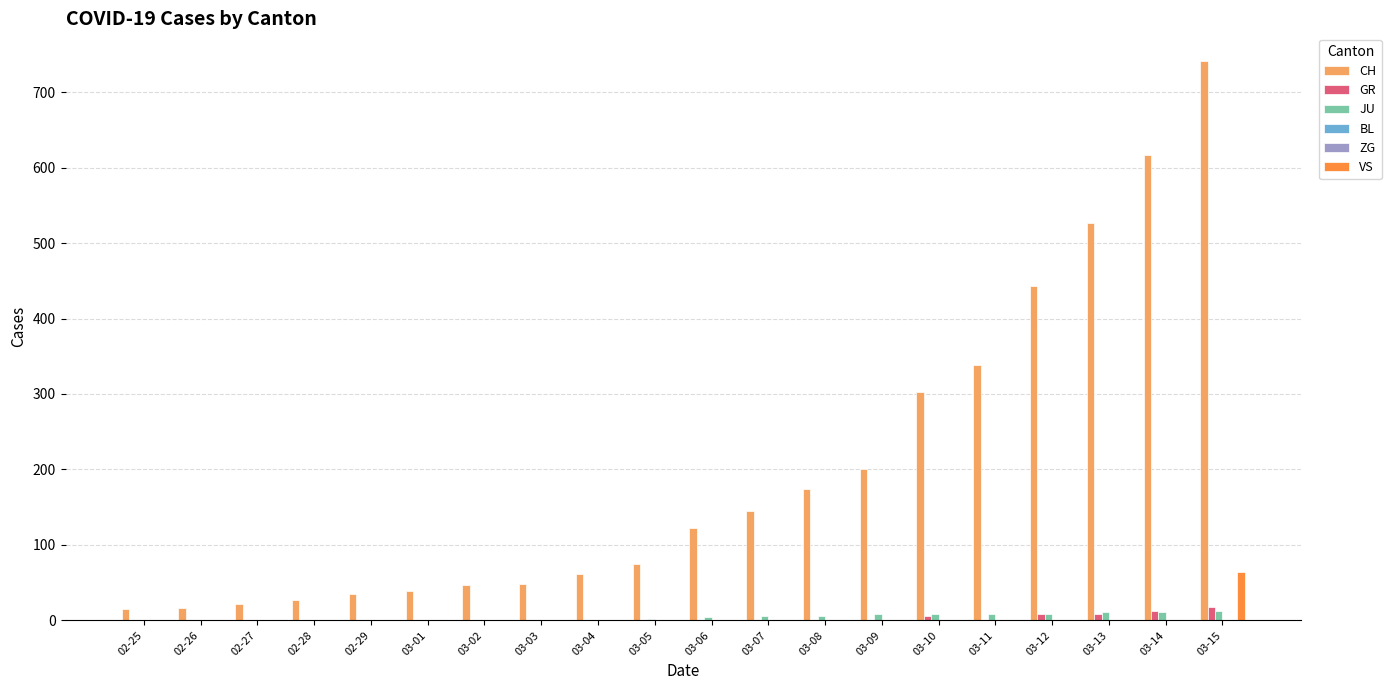

Which series has the largest total across all categories?

CH